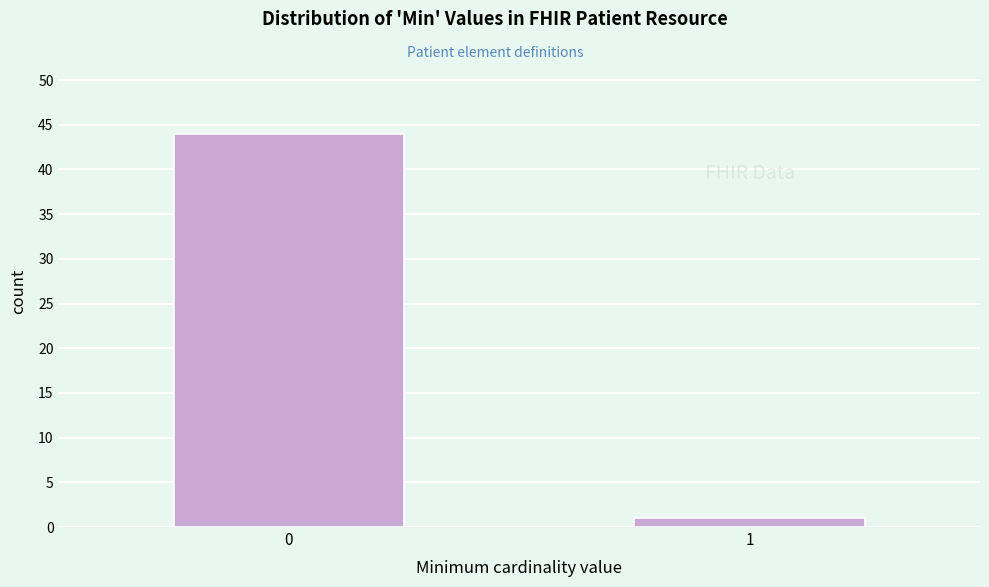

Reading left to right, list all the values displayed in this chart.

0=44	1=1